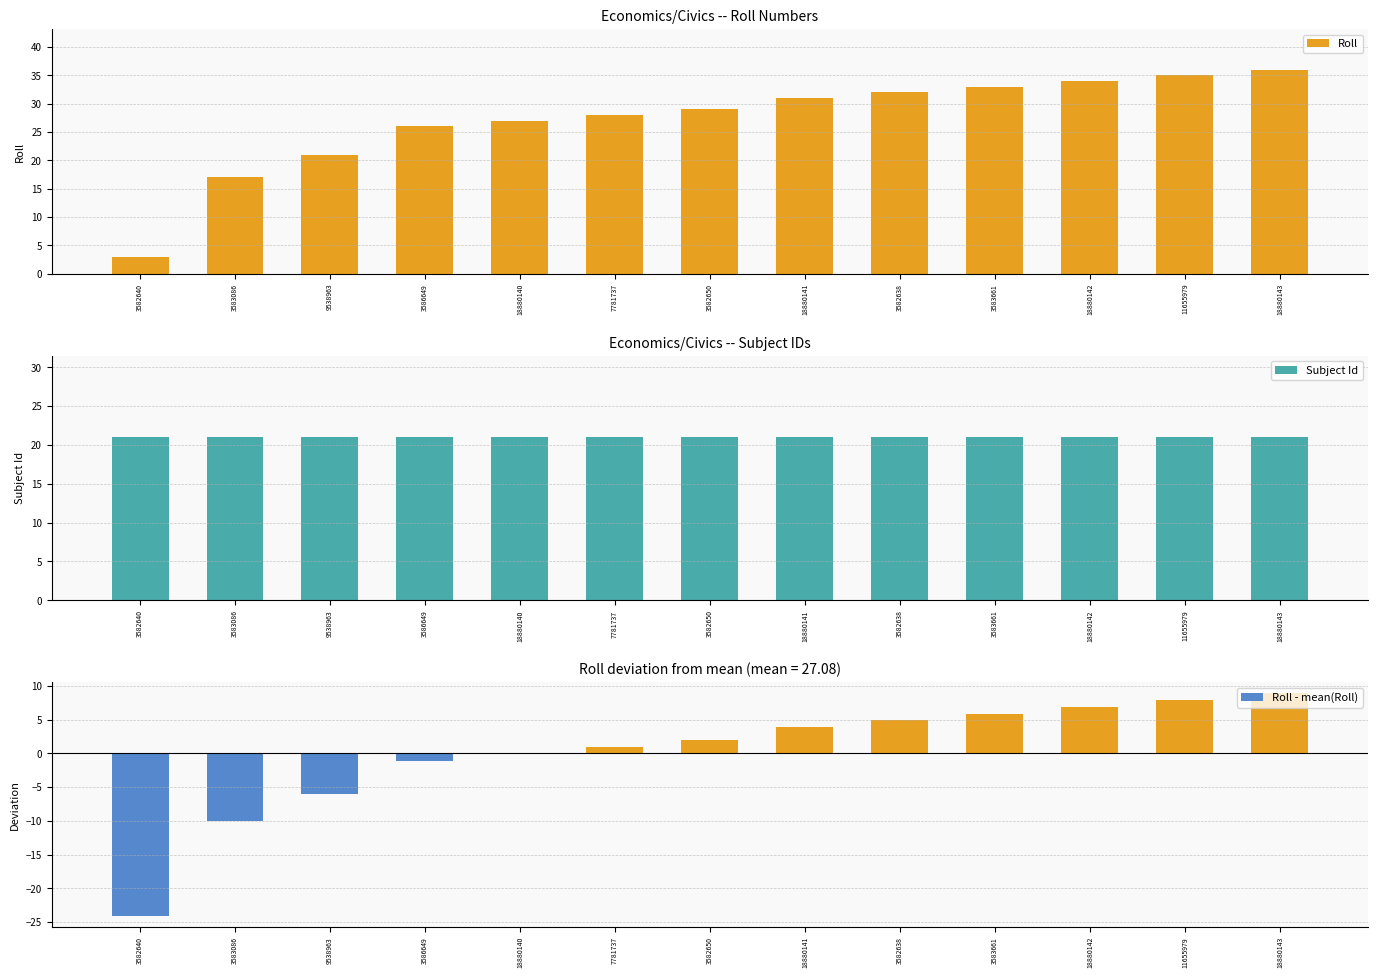

Reading left to right, transcribe all the data shown in this chart.

Roll: 3.0	17.0	21.0	26.0	27.0	28.0	29.0	31.0	32.0	33.0	34.0	35.0	36.0
Subject Id: 21.0	21.0	21.0	21.0	21.0	21.0	21.0	21.0	21.0	21.0	21.0	21.0	21.0
Roll - mean(Roll): -24.1	-10.1	-6.1	-1.1	-0.1	0.9	1.9	3.9	4.9	5.9	6.9	7.9	8.9